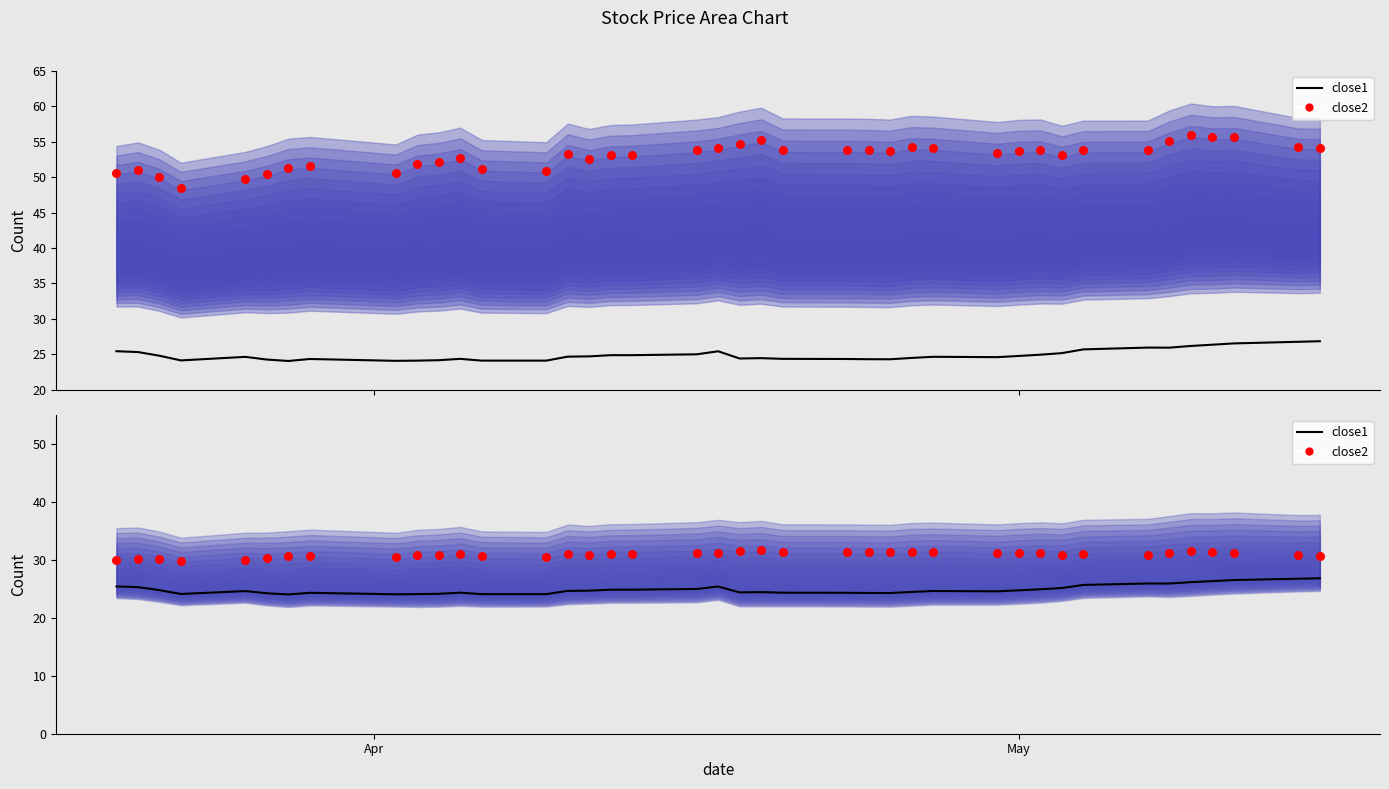

At how many categories does at least one series exceed 29?

40